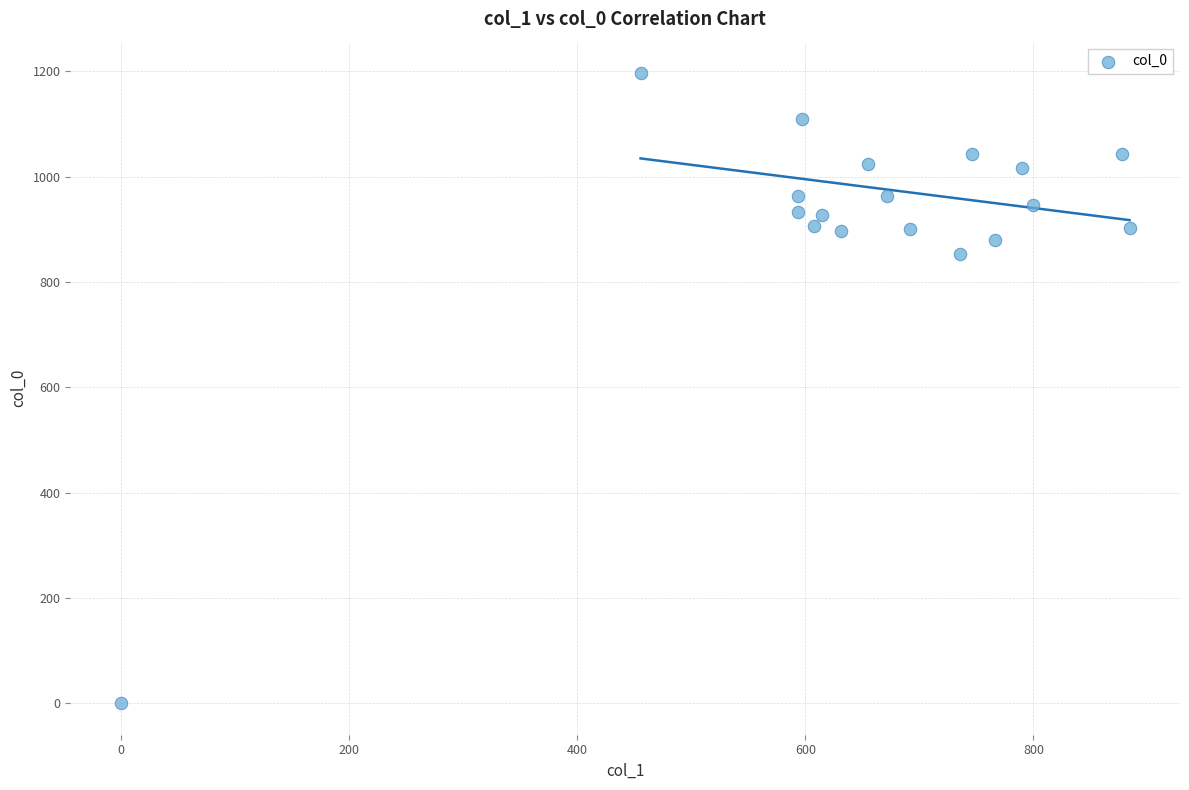

What is the range of Y values (max minus min)?

1196.7